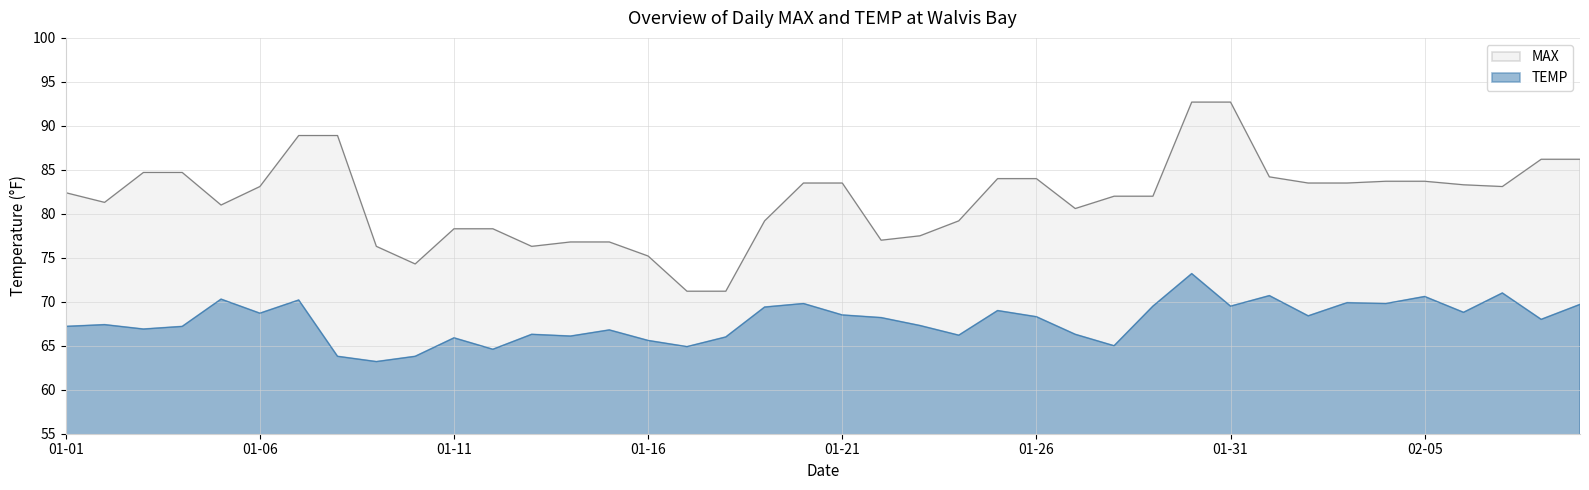

What is the label of the 33rd point from the left?

2024-02-02